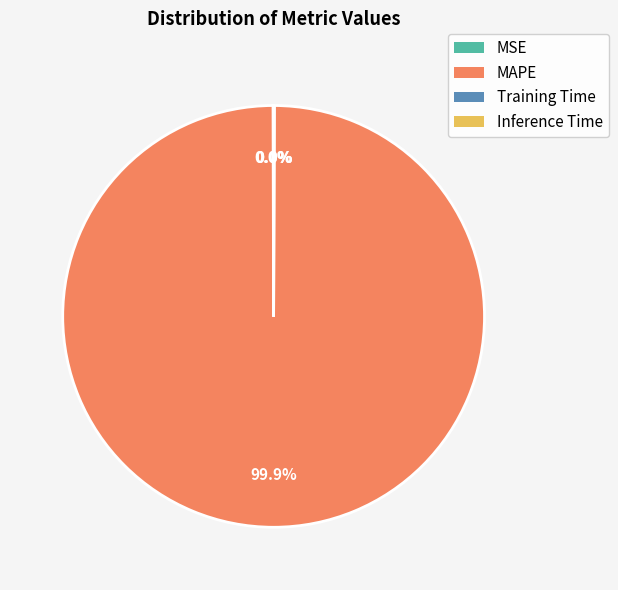

Which slice is the largest?

MAPE